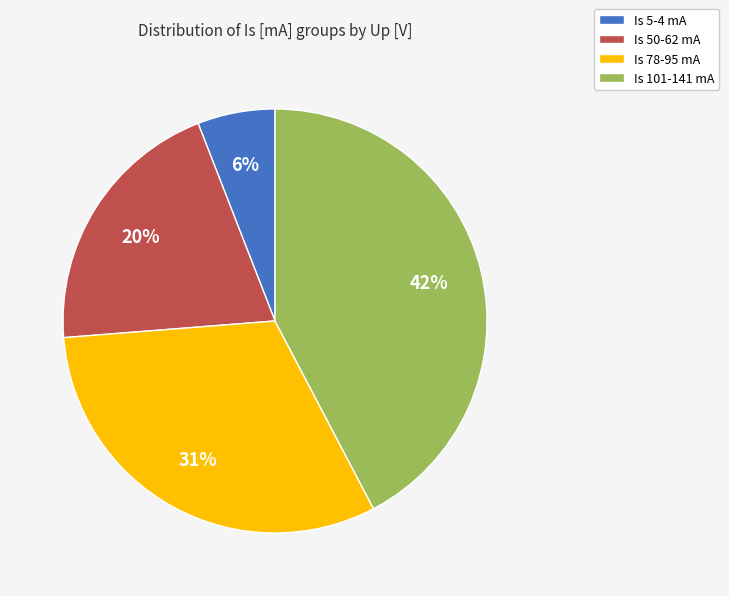

What is the ratio of the value at Is 5-4 mA to the value at Is 50-62 mA?

0.3